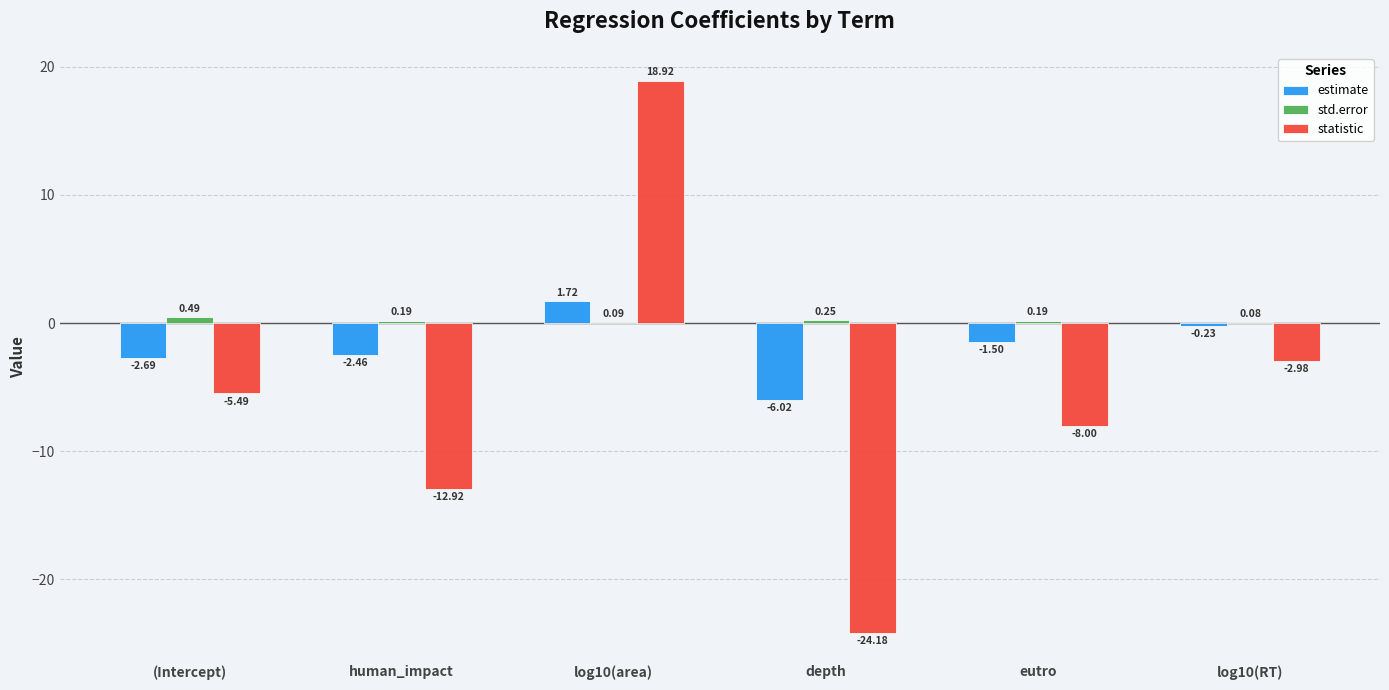

Which series changed the most between (Intercept) and human_impact?

statistic